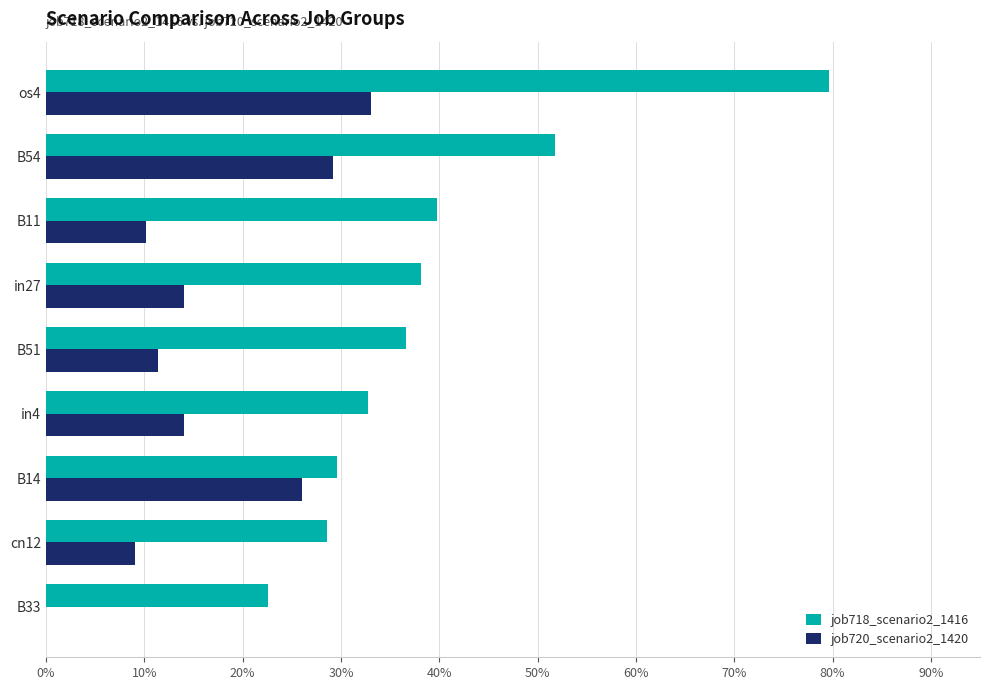

What are all the series names shown in the legend?

job718_scenario2_1416, job720_scenario2_1420